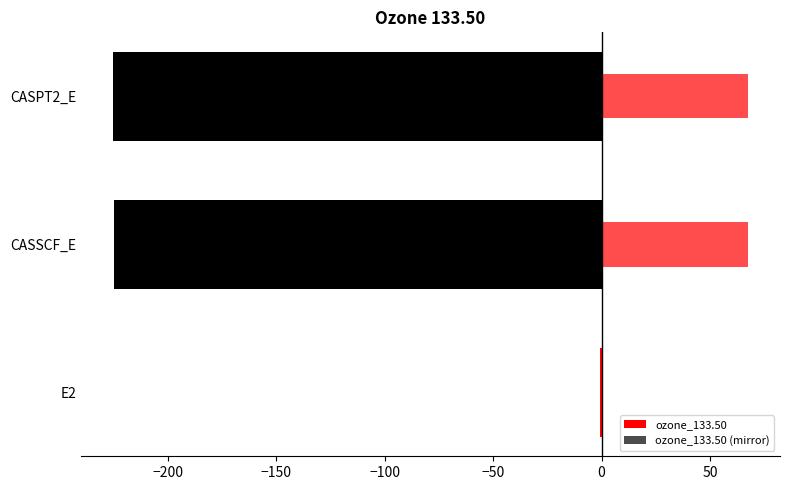

At how many categories does at least one series exceed -71?

3